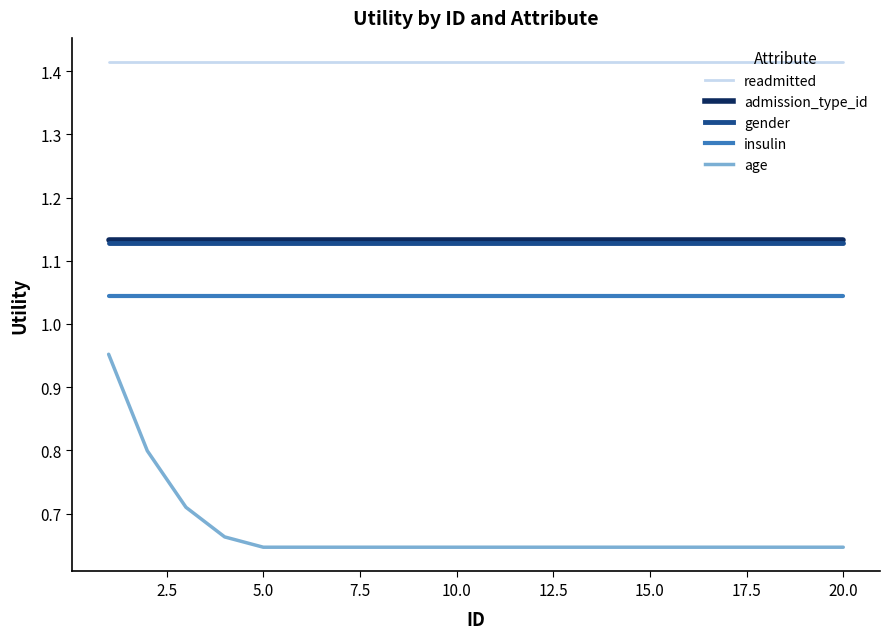

True or false: insulin and readmitted cross at least once.

False